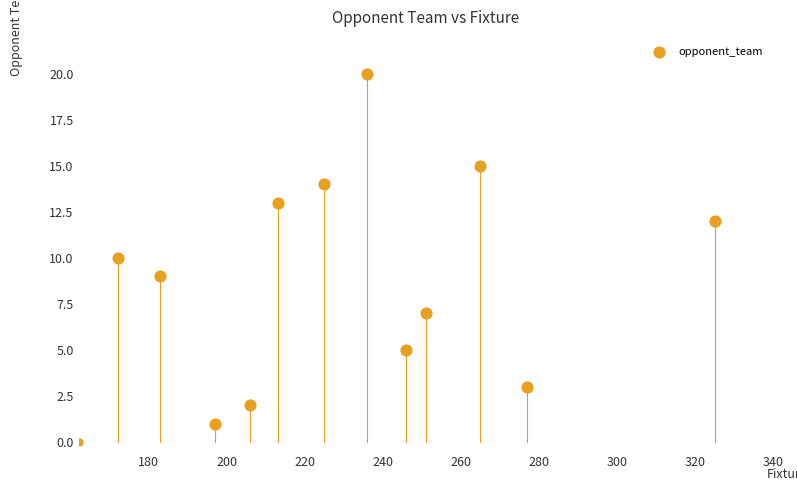

What is the range of X values (max minus min)?

153